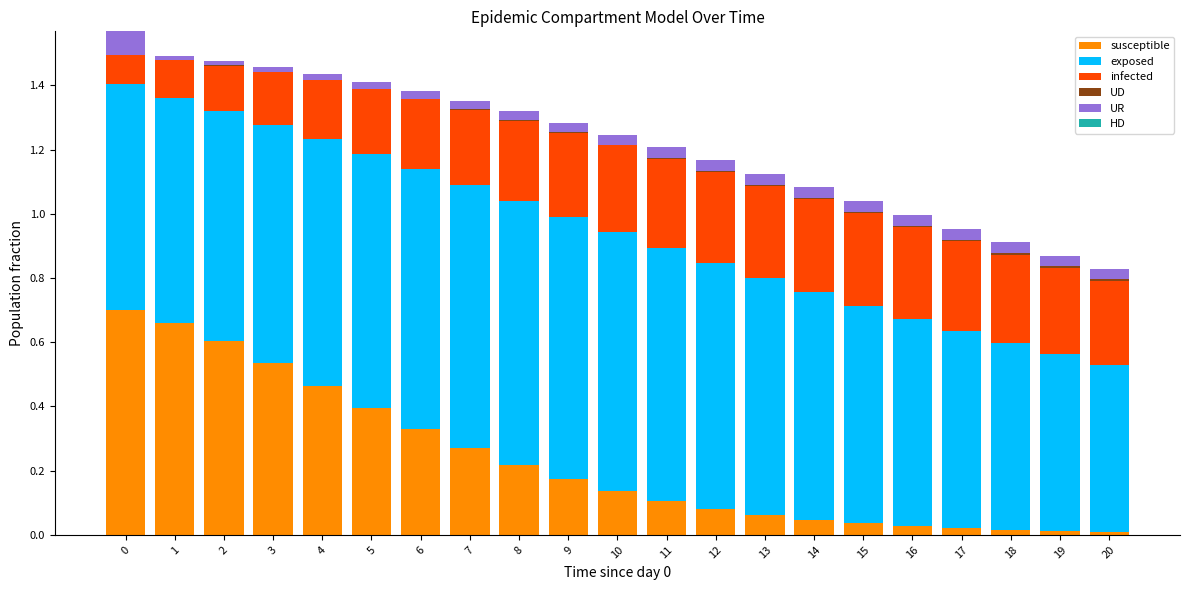

Count the number of categories in the chart.

21